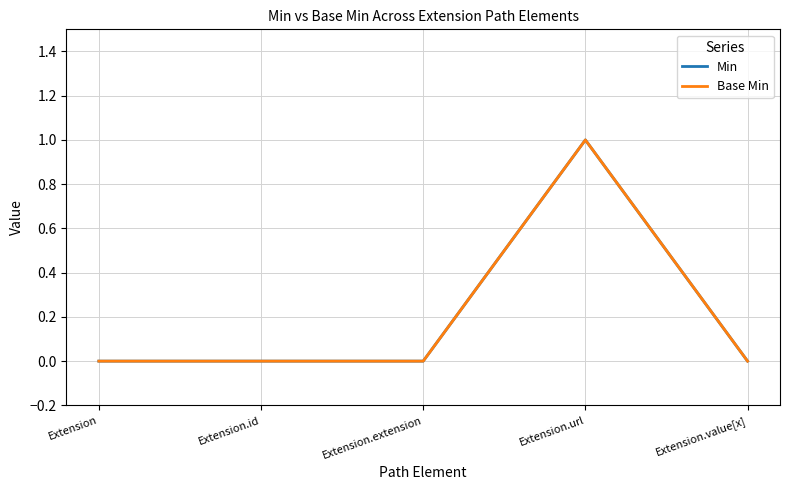

True or false: Base Min has a value of 0 at Extension.value[x].

True